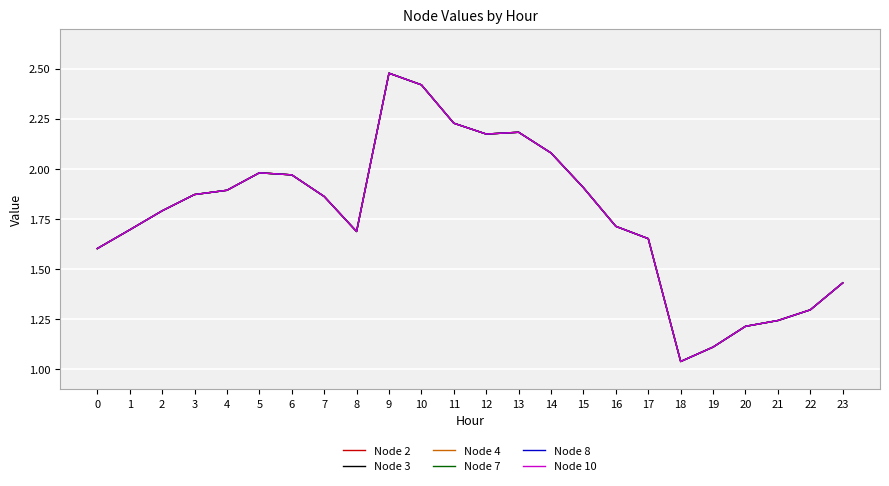

List the labels in order of Node 3 value, largest first.

9, 10, 11, 13, 12, 14, 5, 6, 15, 4, 3, 7, 2, 16, 1, 8, 17, 0, 23, 22, 21, 20, 19, 18